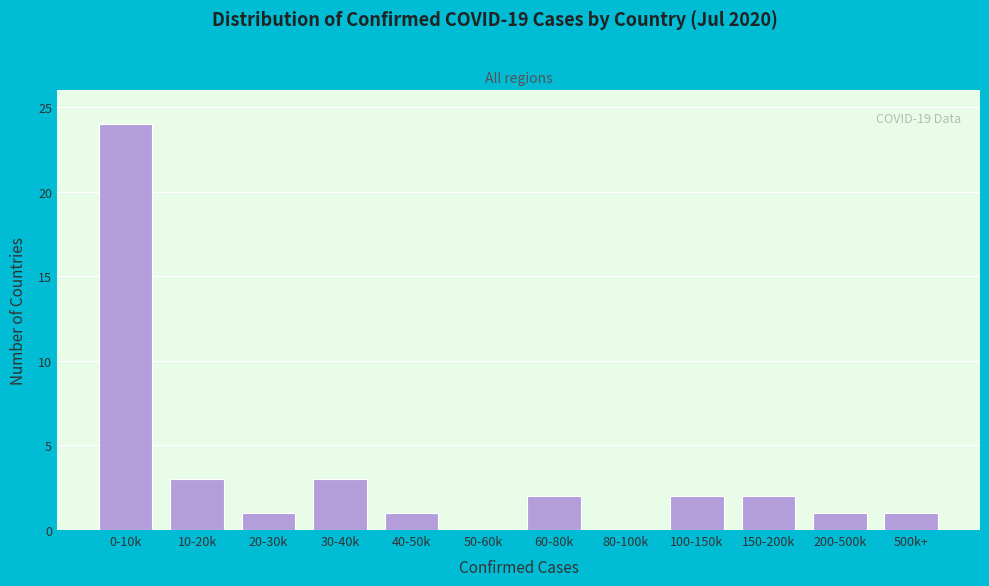

Reading right to left, list all the values displayed in this chart.

500k+=1	200-500k=1	150-200k=2	100-150k=2	80-100k=0	60-80k=2	50-60k=0	40-50k=1	30-40k=3	20-30k=1	10-20k=3	0-10k=24